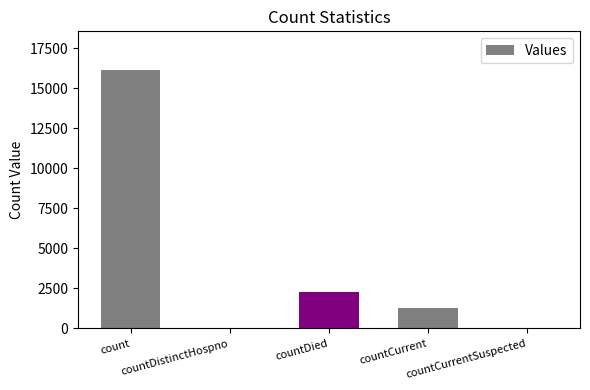

What is the average value?

3933